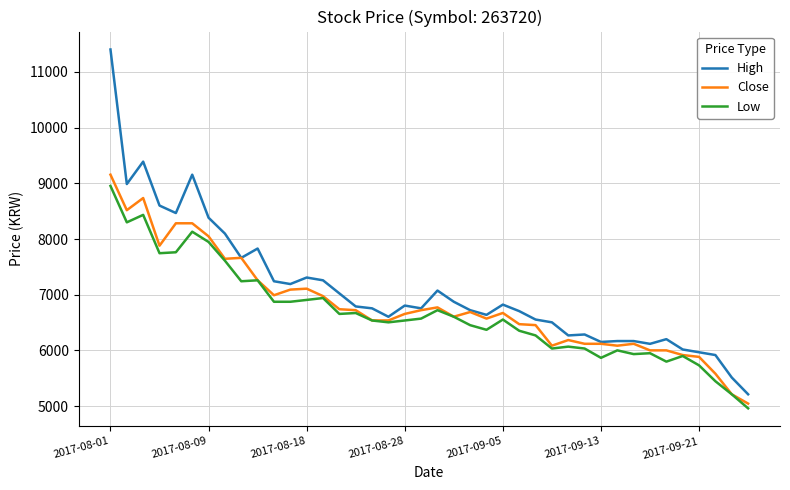

Which series has the largest total across all categories?

High